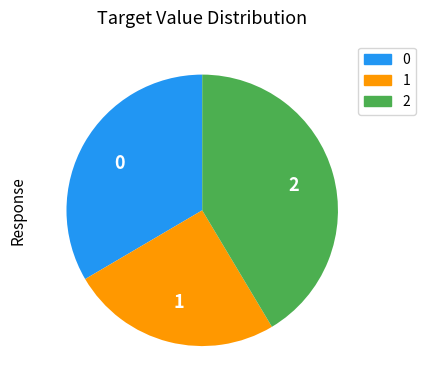

Is the sum of 2 and 0 greater than half?

Yes